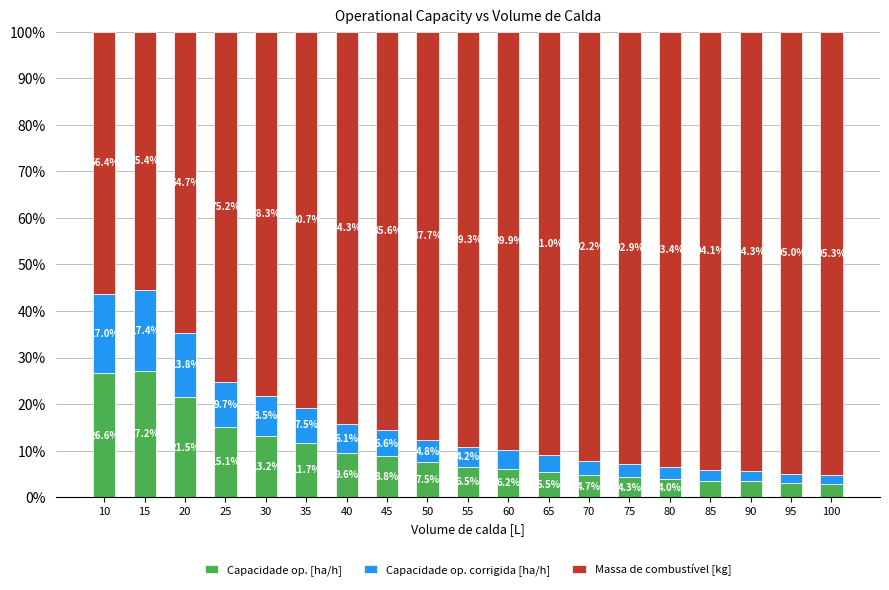

At which label does Capacidade op. [ha/h] first exceed 6?

10